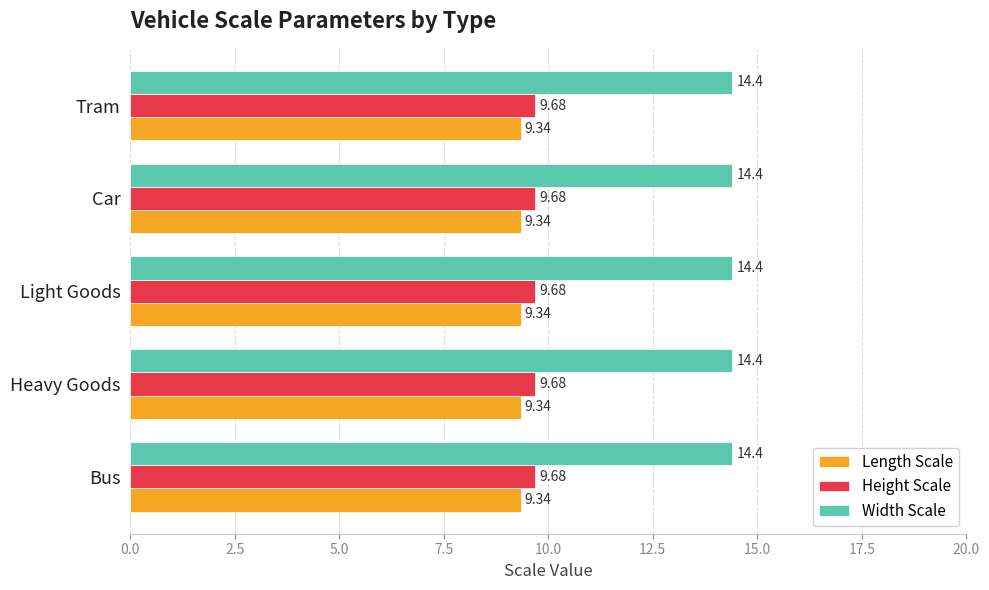

What is the total value across all series at Car?

33.4